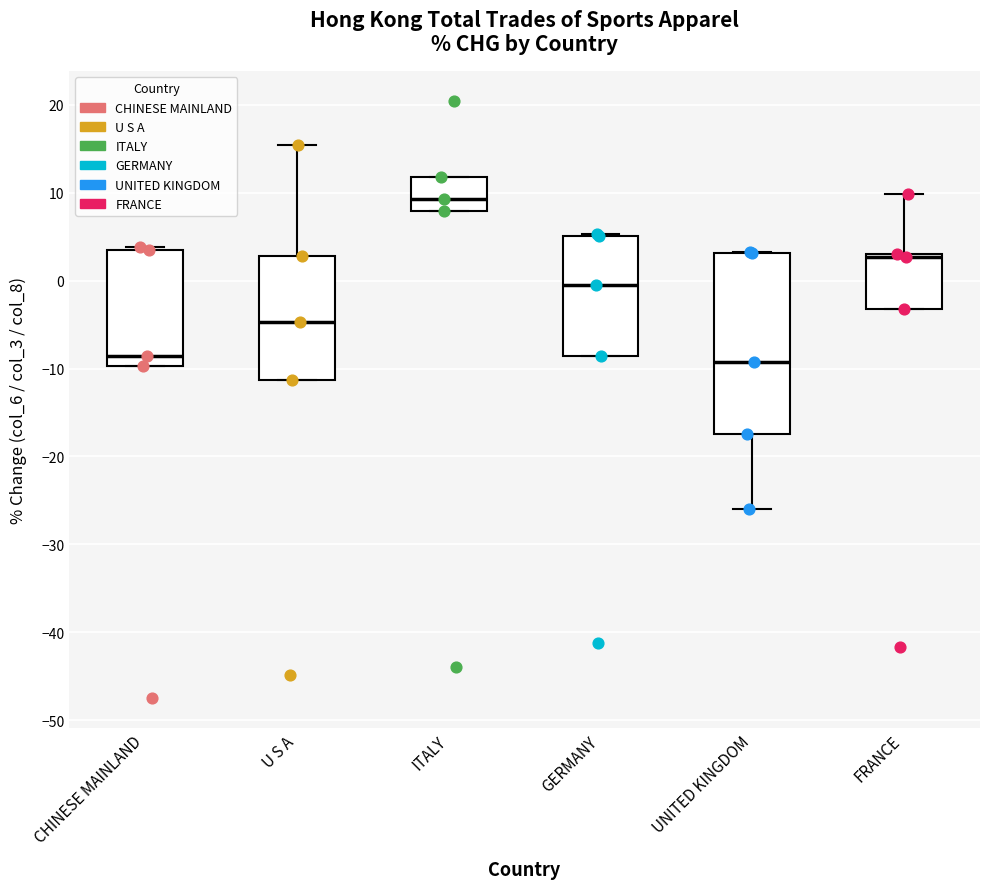

Comparing the boxes themselves (not the whiskers), which one is the tallest?

UNITED KINGDOM